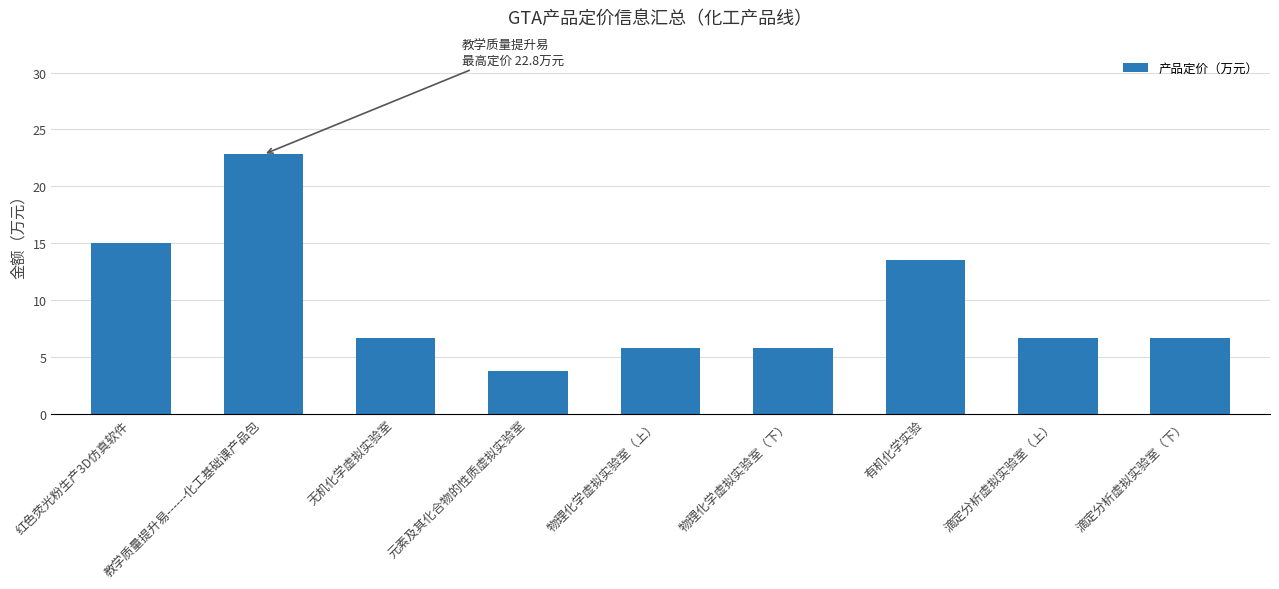

Which has a higher value, 教学质量提升易------化工基础课产品包 or 滴定分析虚拟实验室（上）?

教学质量提升易------化工基础课产品包